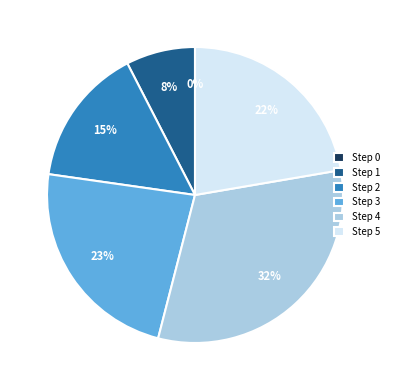

Which has a higher value, Step 0 or Step 1?

Step 1